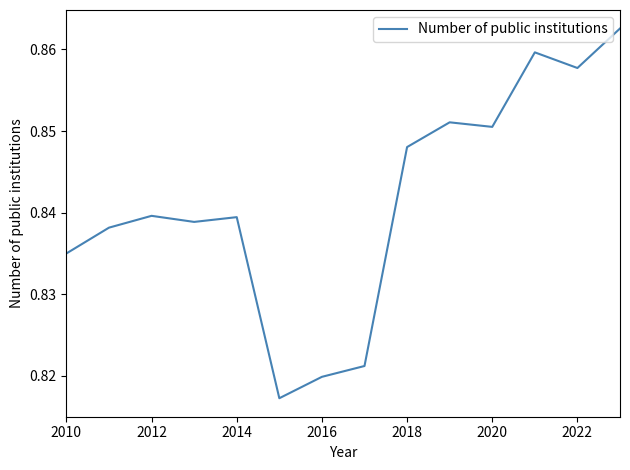

Does the chart have visible grid lines?

No